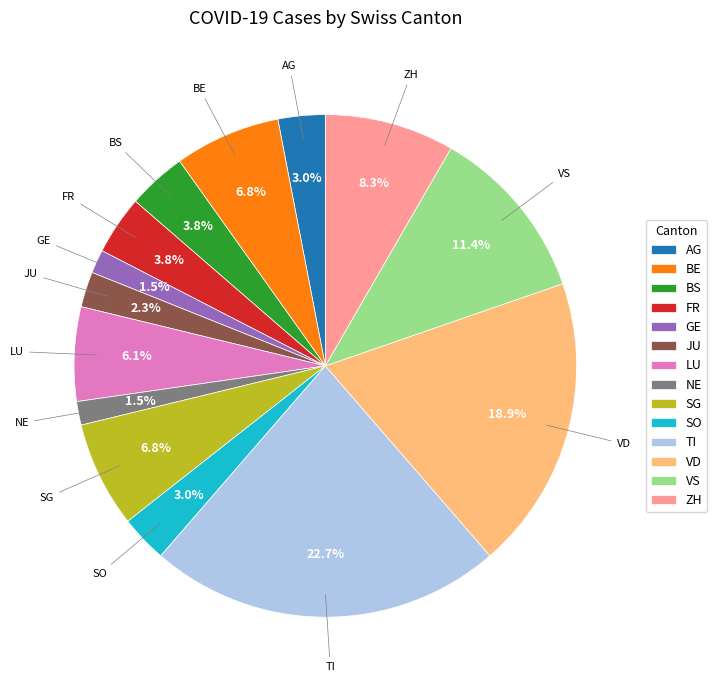

Is BS the majority of the pie?

No